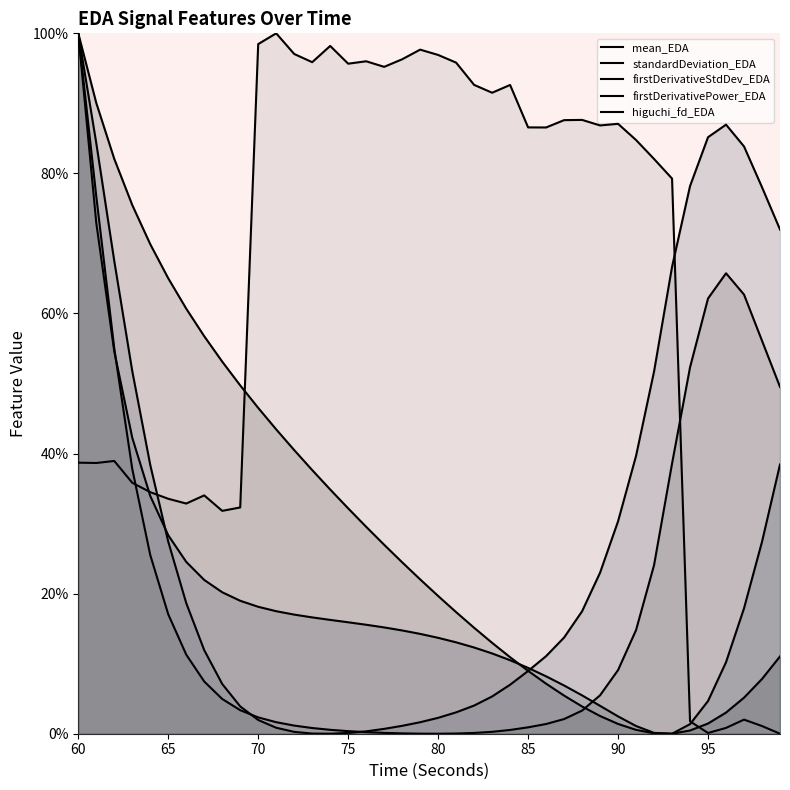

What are all the series names shown in the legend?

mean_EDA, standardDeviation_EDA, firstDerivativeStdDev_EDA, firstDerivativePower_EDA, higuchi_fd_EDA